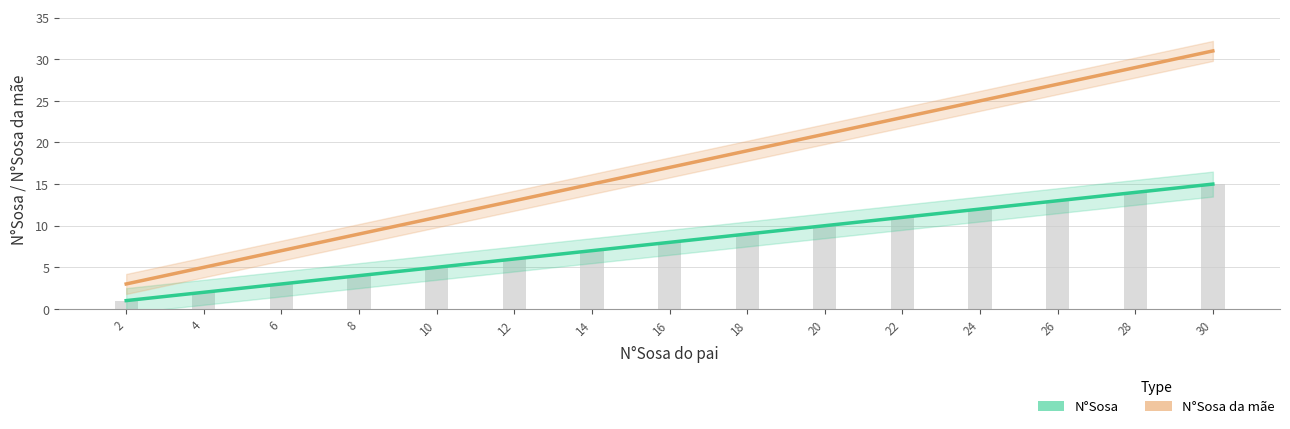

What is the value of the 4th bar from the left?

4